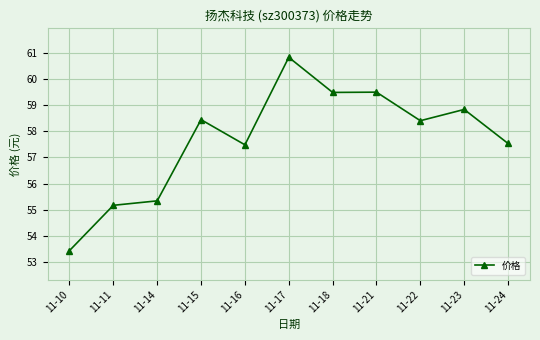

What is the sum of the values at 11-23 and 11-10?

112.3